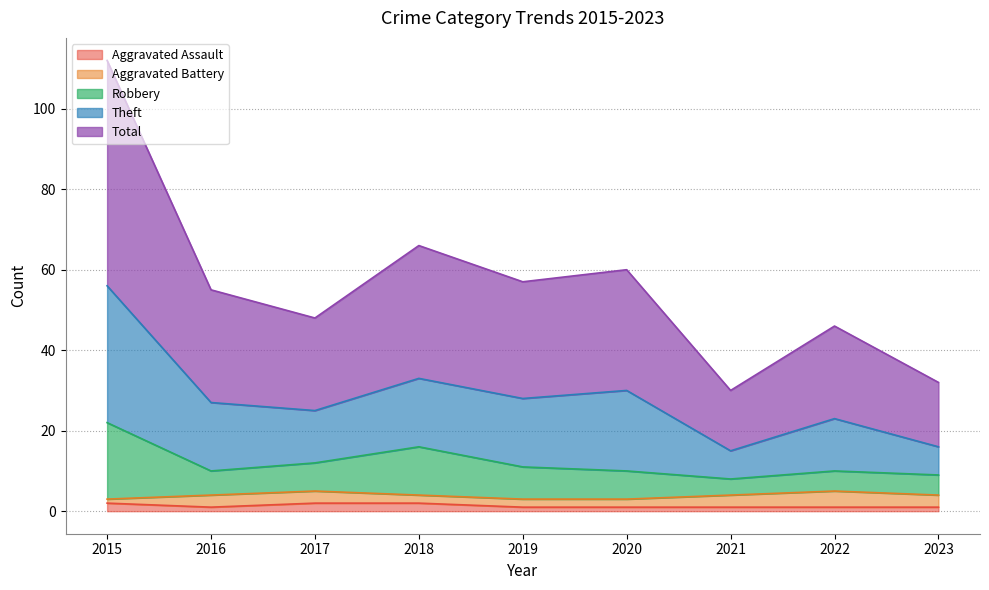

Count the Aggravated Assault values in the range 1 to 2.

9